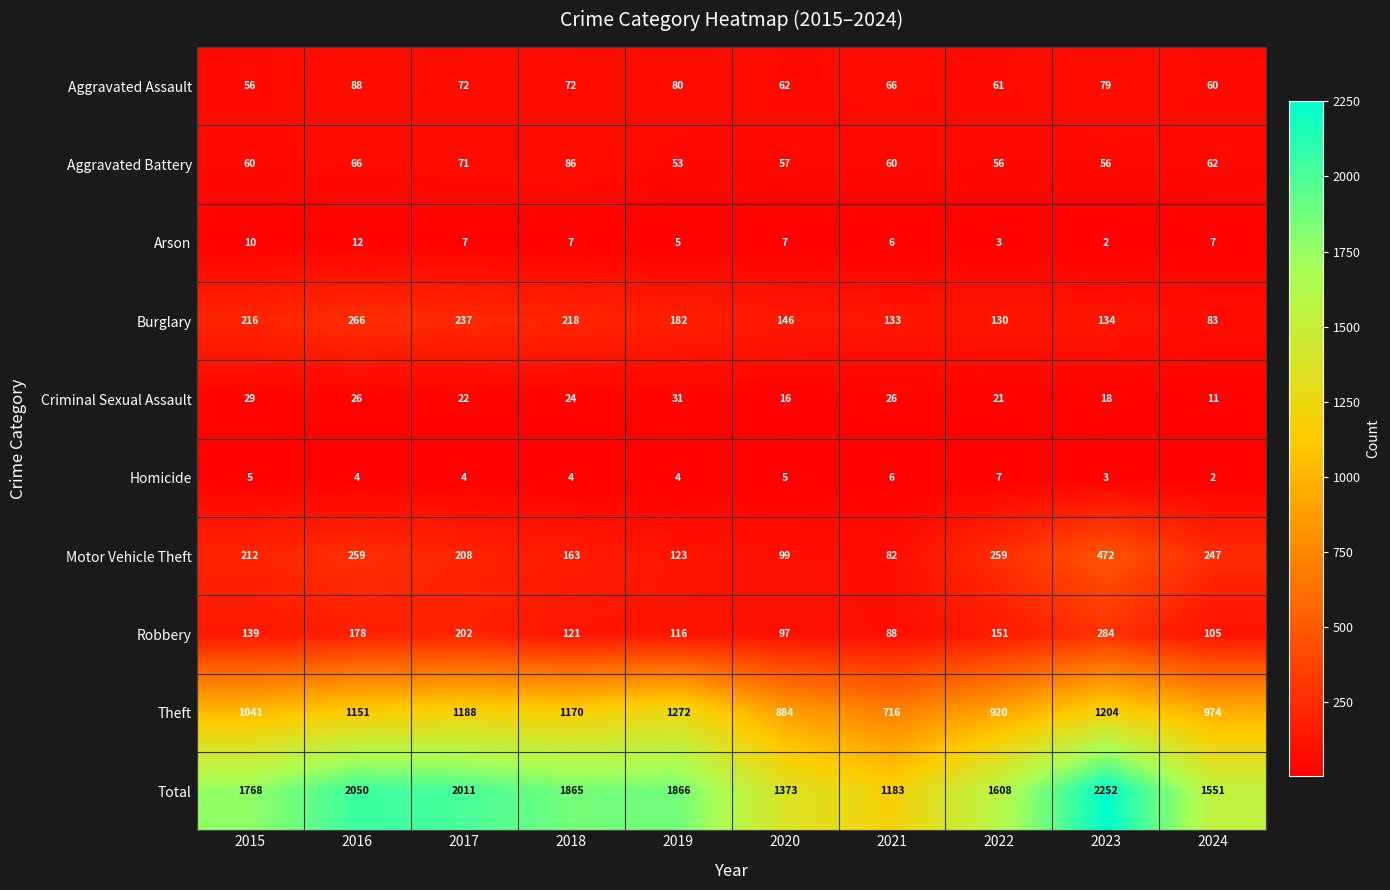

Which series has the largest range (max minus min)?

Total